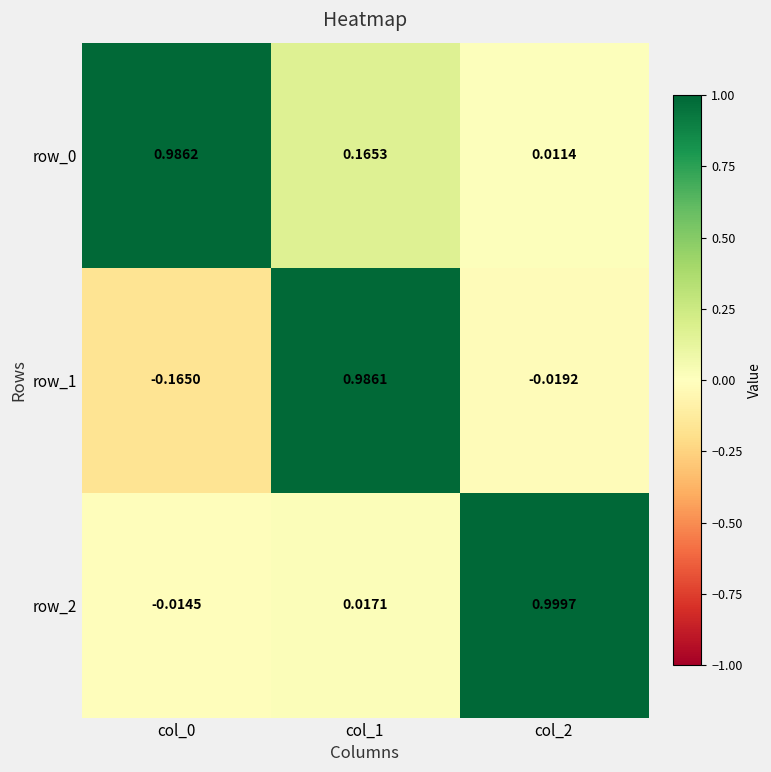

Count the number of data series in this chart.

3